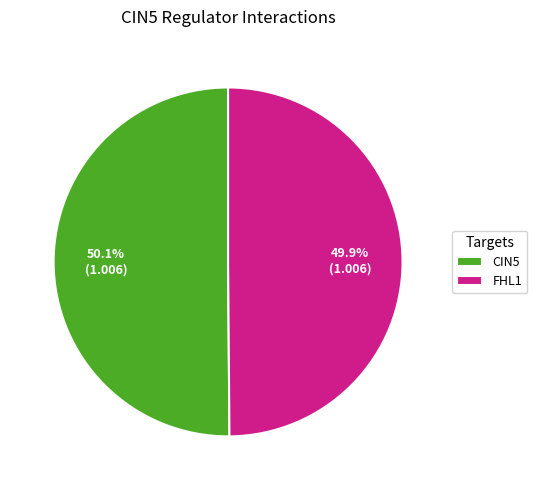

What percentage is the FHL1 slice, to the nearest percent?

50%